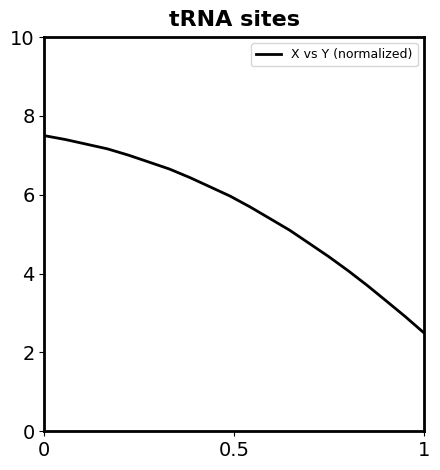

What is the minimum value shown in the chart?

2.5